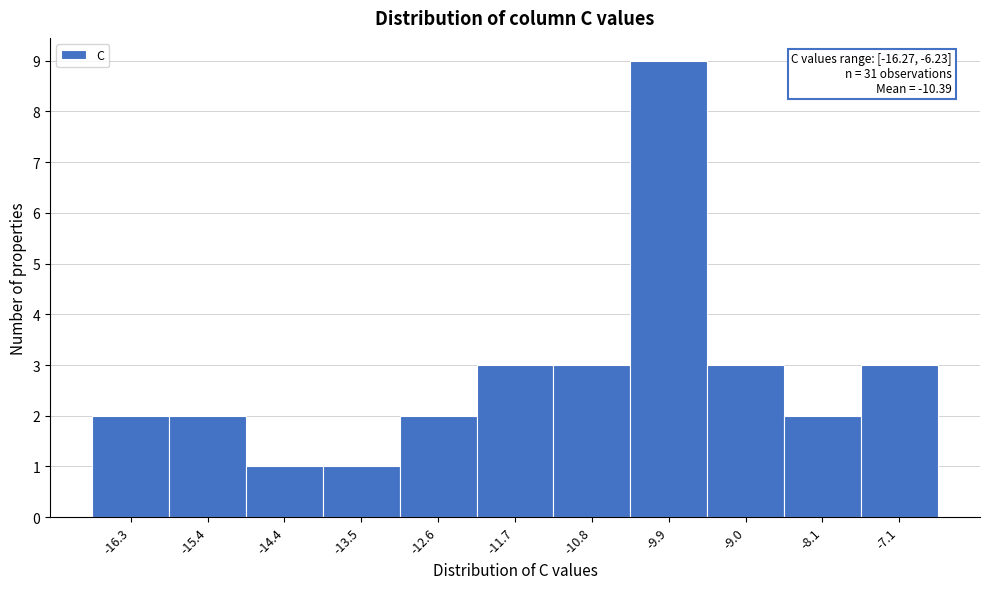

Reading right to left, extract all data points from this chart.

-7.1=3	-8.1=2	-9.0=3	-9.9=9	-10.8=3	-11.7=3	-12.6=2	-13.5=1	-14.4=1	-15.4=2	-16.3=2